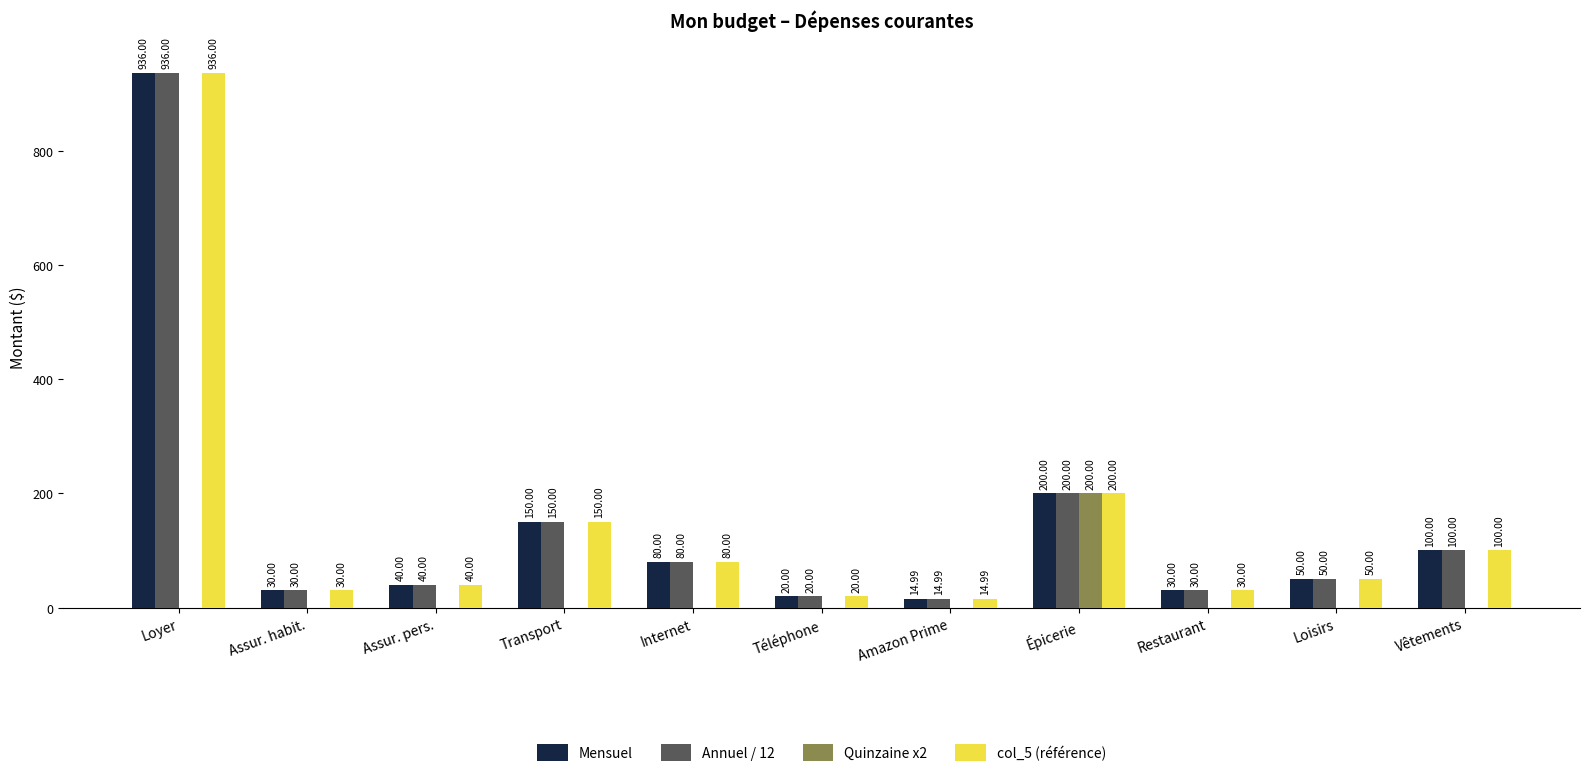

What is the sum of the Annuel / 12 values at Transport and Téléphone?

170.0